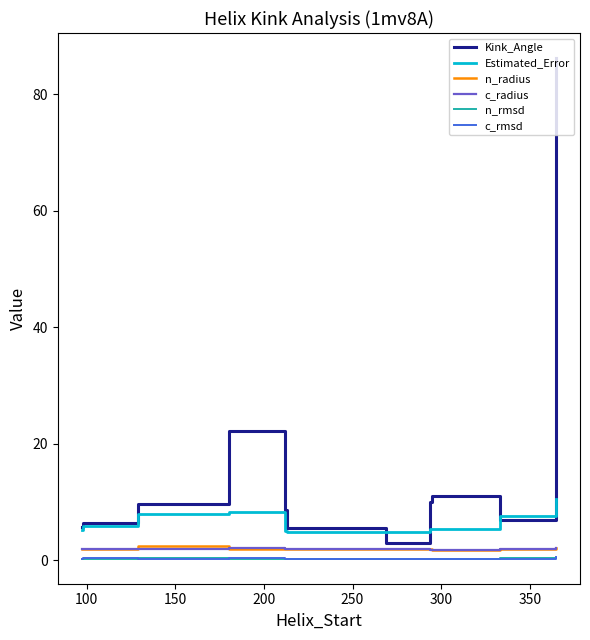

What is the maximum value for Estimated_Error?

10.6